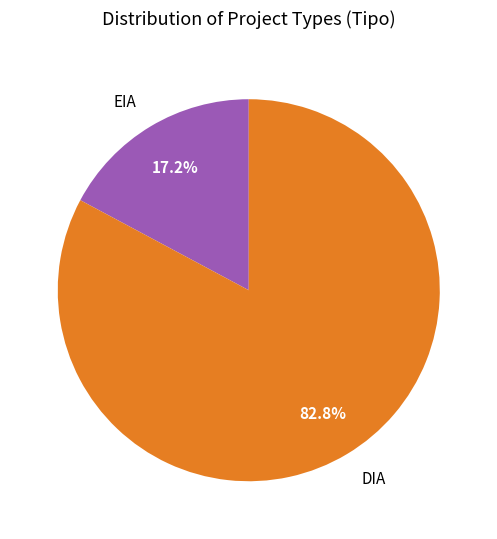

What is the largest slice in the pie chart?

DIA